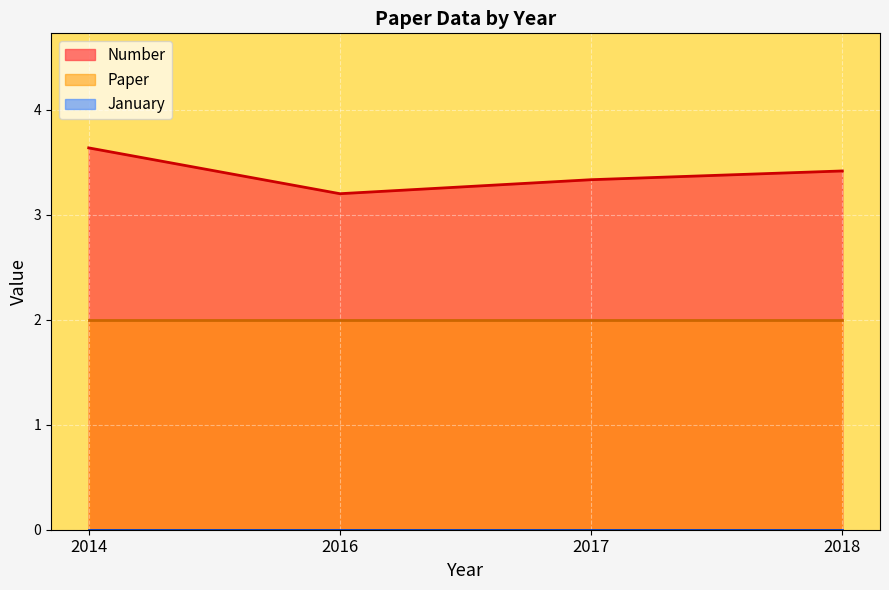

Is the value of January at 2016 greater than the value of Paper at 2014?

No